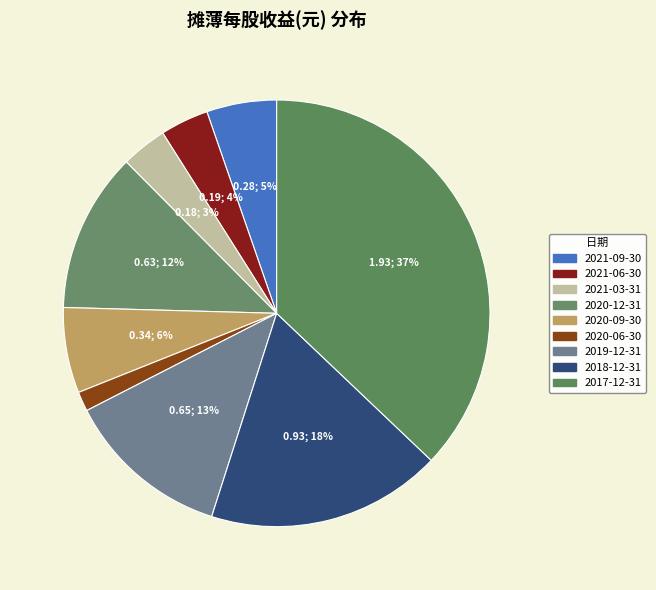

How many slices are in this pie chart?

9